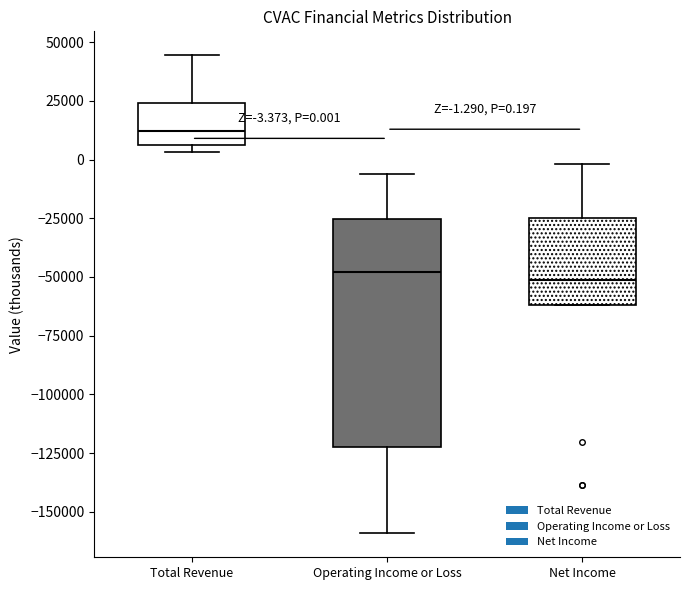

Which box is the tallest, from its lower edge to its upper edge?

Operating Income or Loss